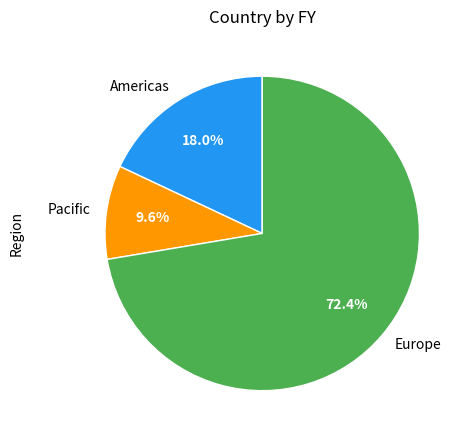

Is there any slice that represents more than half of the pie?

Yes